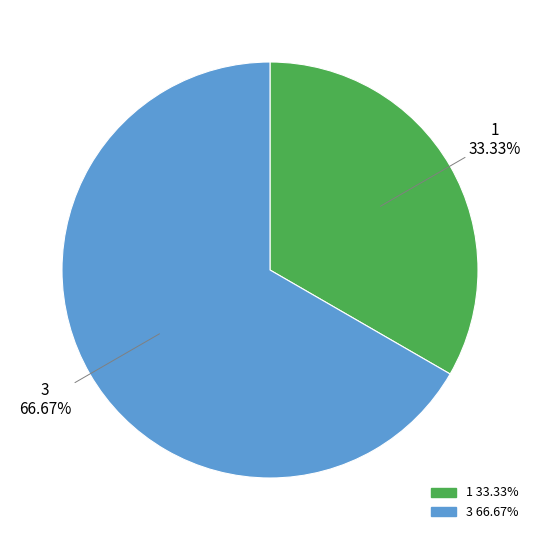

Between 1 and 3, which is larger?

3